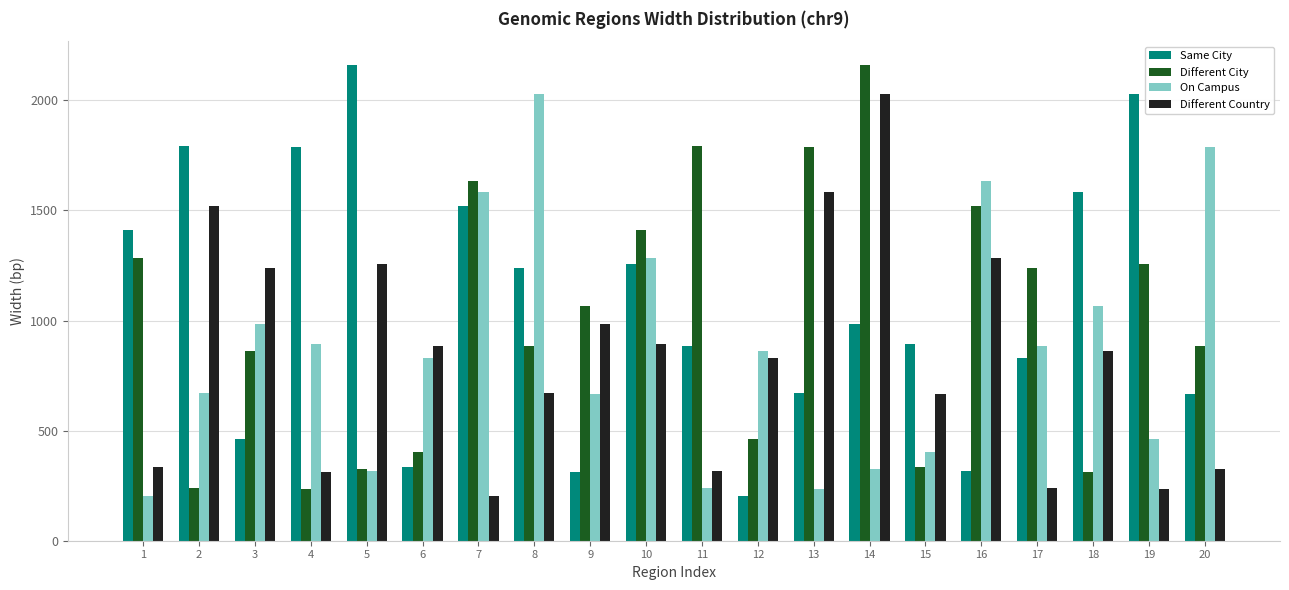

What is the value of the Same City bar at the 17th from the left?

832